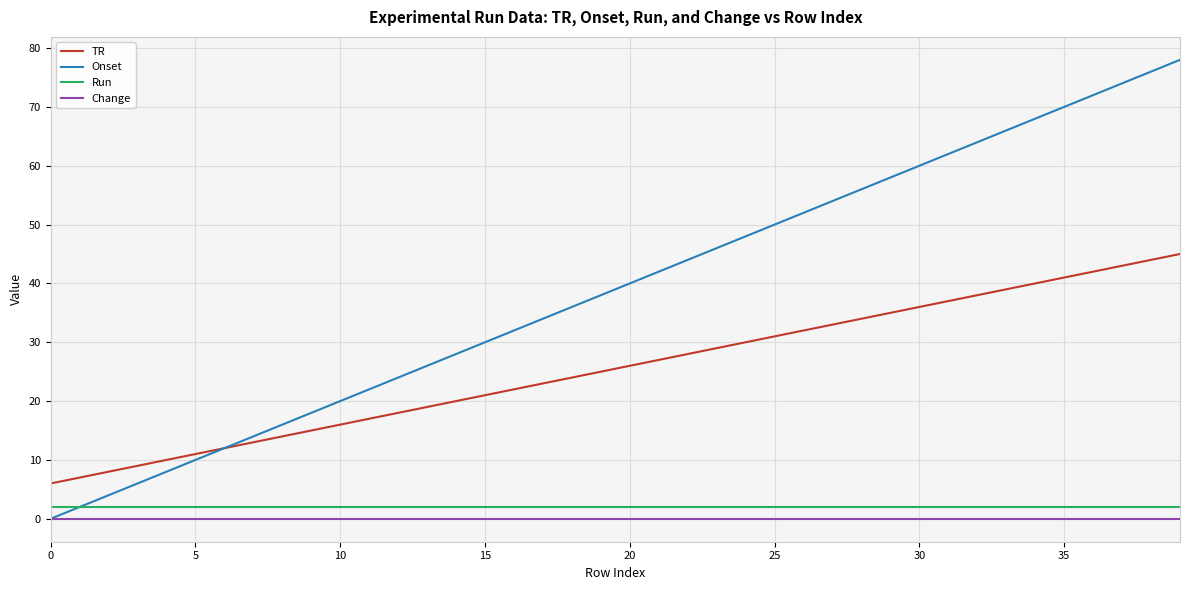

Which series has the largest total across all categories?

Onset